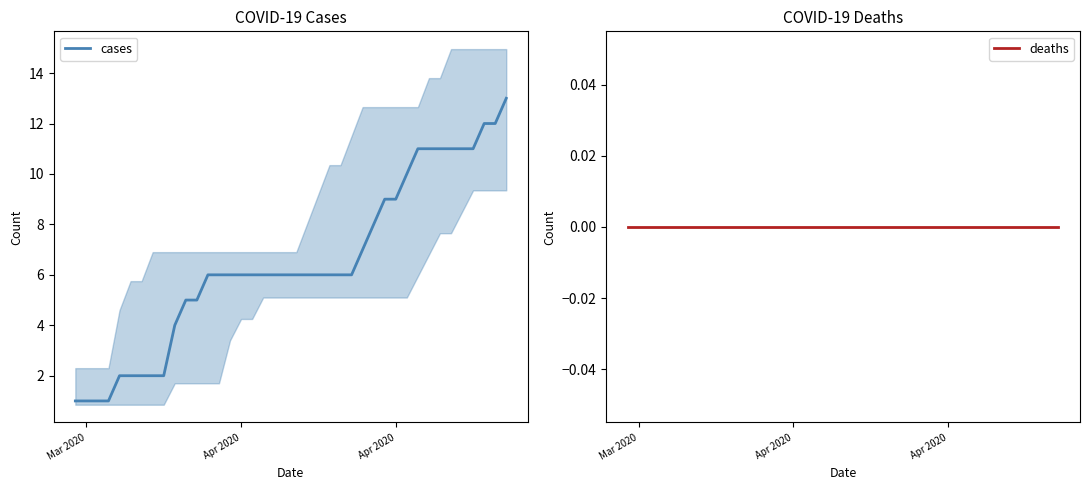

Reading left to right, list all the values displayed in this chart.

cases: 1	1	1	1	2	2	2	2	2	4	5	5	6	6	6	6	6	6	6	6	6	6	6	6	6	6	7	8	9	9	10	11	11	11	11	11	11	12	12	13
deaths: 0	0	0	0	0	0	0	0	0	0	0	0	0	0	0	0	0	0	0	0	0	0	0	0	0	0	0	0	0	0	0	0	0	0	0	0	0	0	0	0